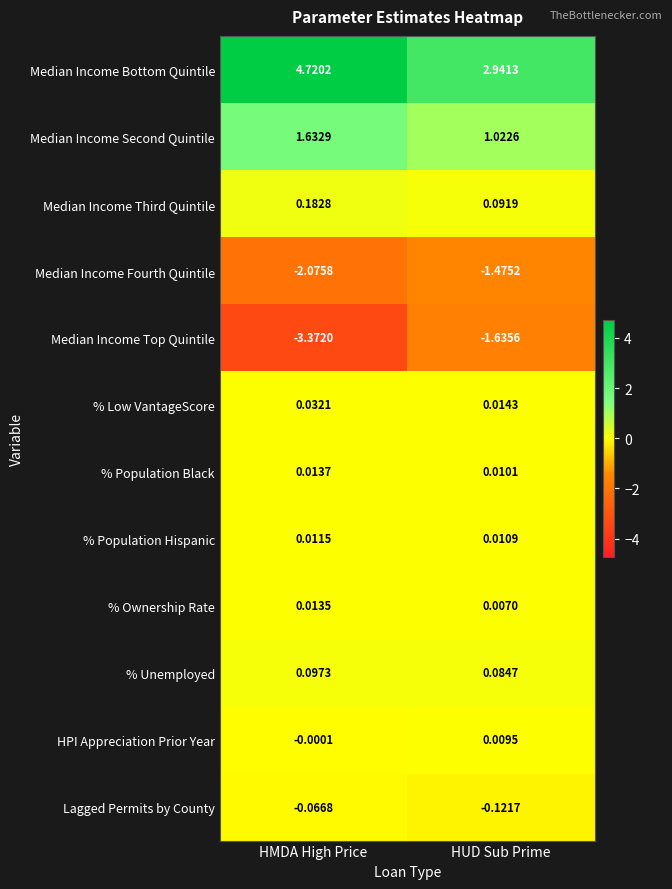

Is the value of % Population Hispanic at HUD Sub Prime greater than the value of Lagged Permits by County at HMDA High Price?

Yes